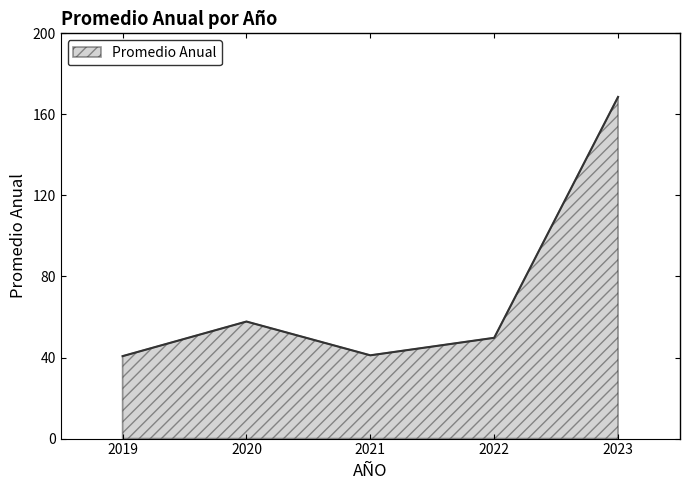

What is the maximum value shown in the chart?

168.6